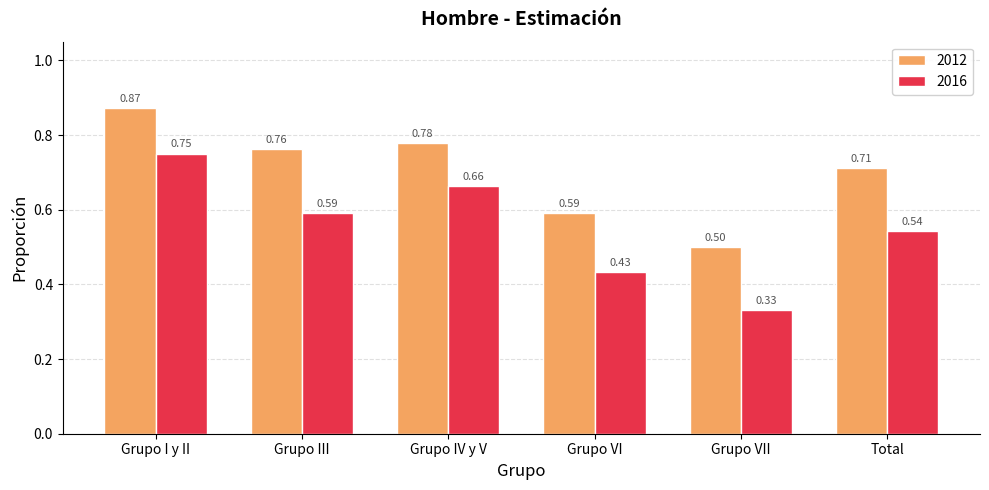

Which series has the widest spread of values?

2016